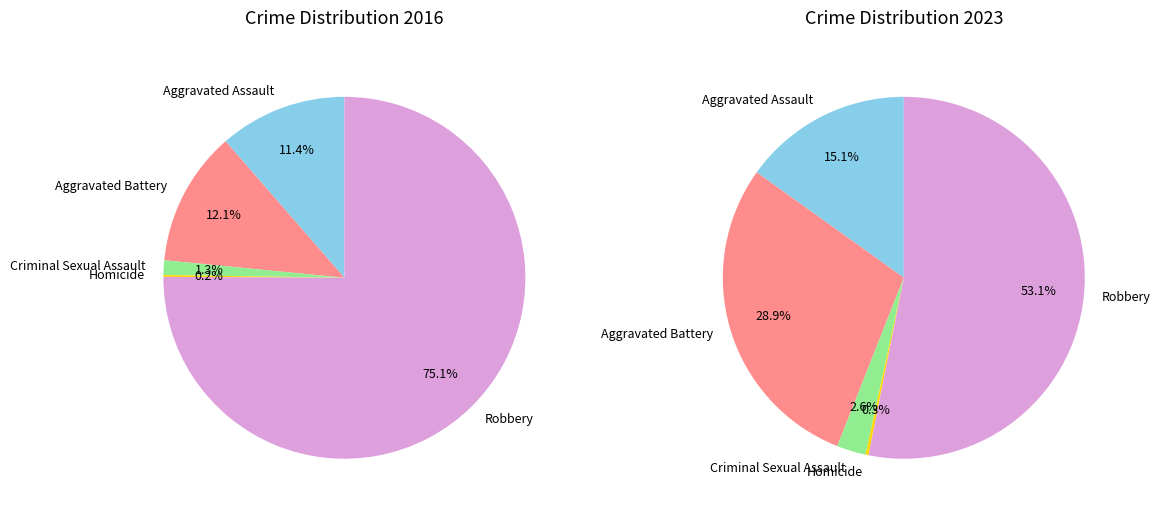

To the nearest percent, what is the difference between the largest and smallest slice percentages?

75%